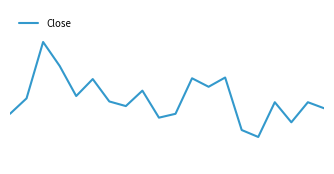

Which category has the lowest value across all series?

15